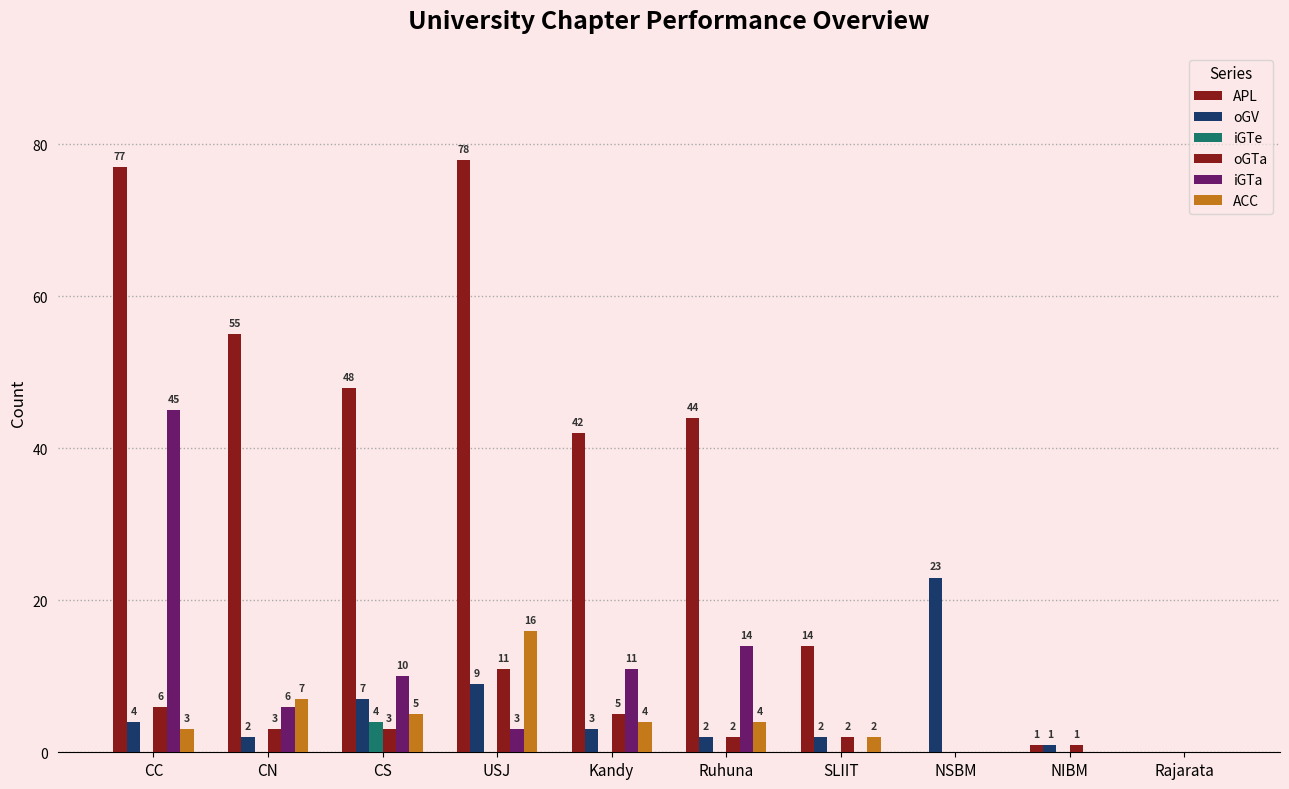

Are the bars grouped side by side (vs. stacked)?

Yes